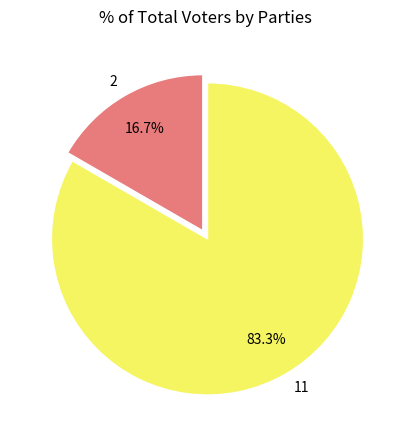

What is the majority slice?

11